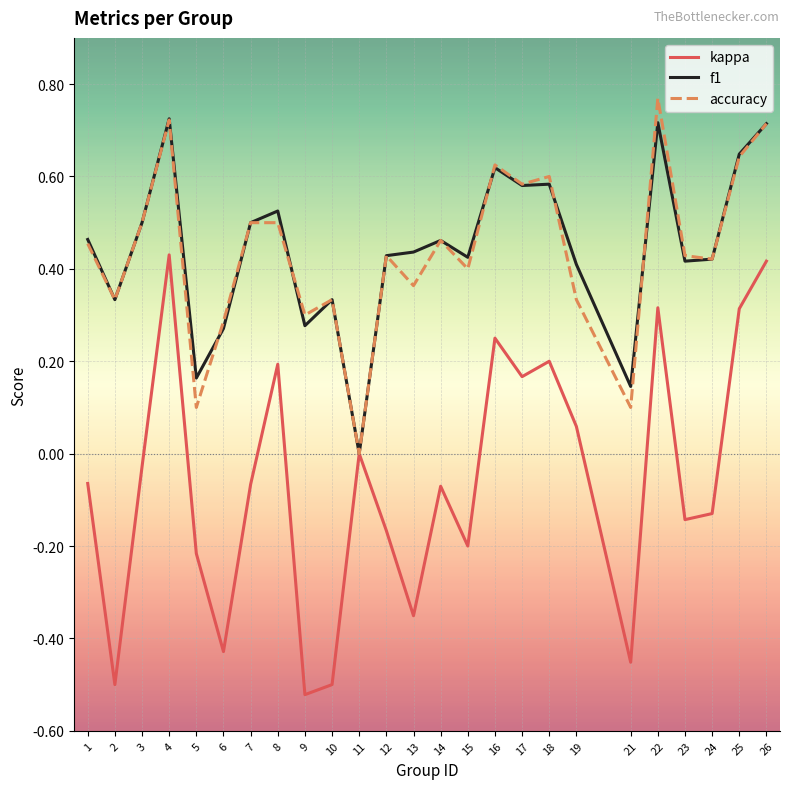

What is the total value across all series at 14?

0.9